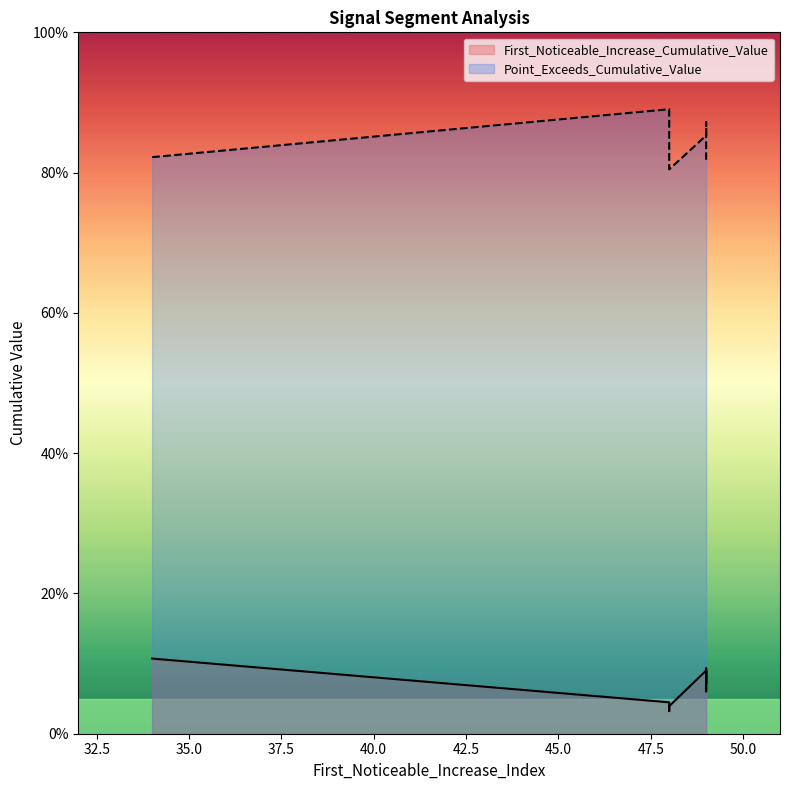

Reading left to right, transcribe all the data shown in this chart.

First_Noticeable_Increase_Cumulative_Value: 0.1	0.0	0.1	0.1	0.1	0.0	0.0	0.1	0.1	0.1
Point_Exceeds_Cumulative_Value: 0.9	0.9	0.8	0.9	0.9	0.8	0.9	0.8	0.8	0.8